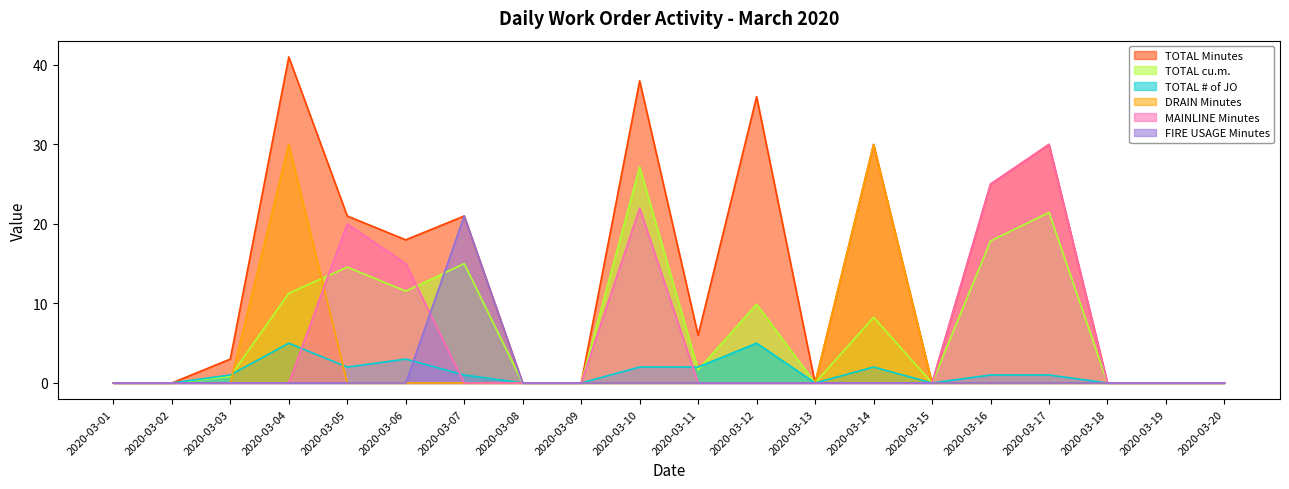

How many lines are shown in the chart?

6